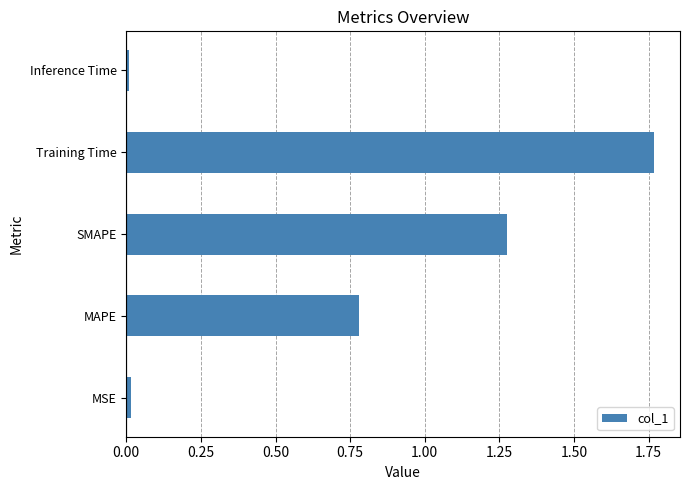

Which category has the highest value across all series?

Training Time